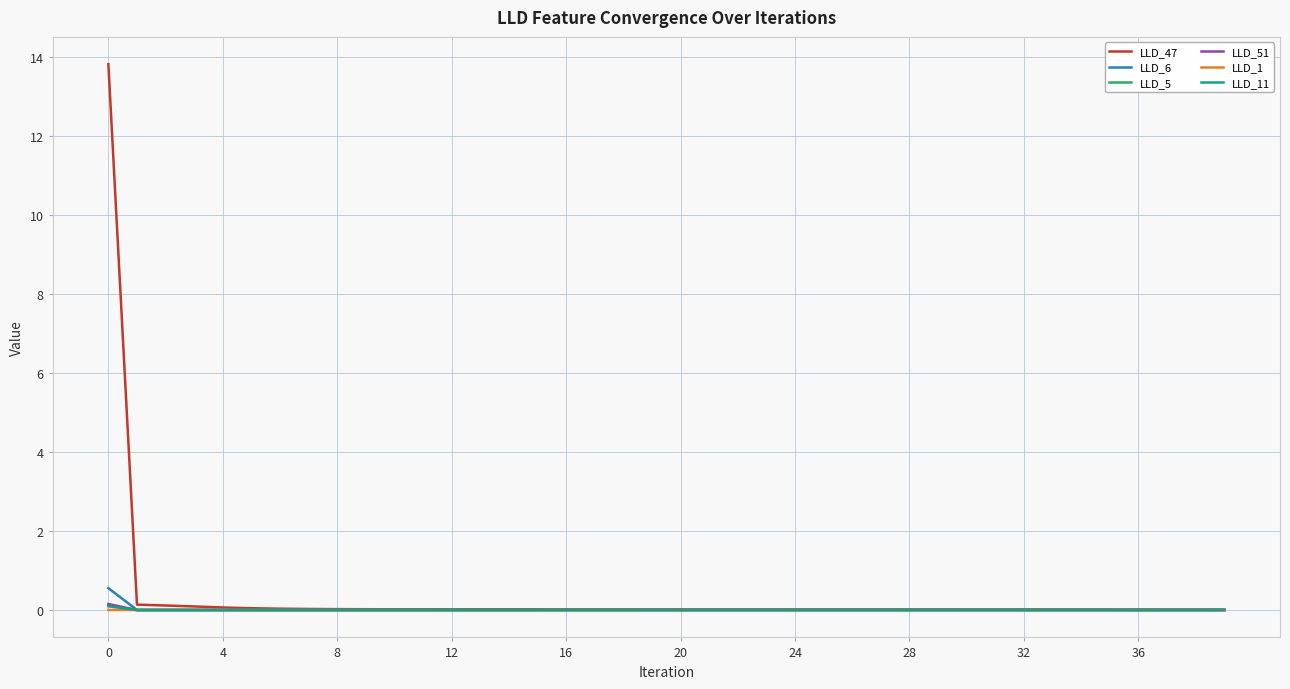

What is the maximum value for LLD_6?

0.6